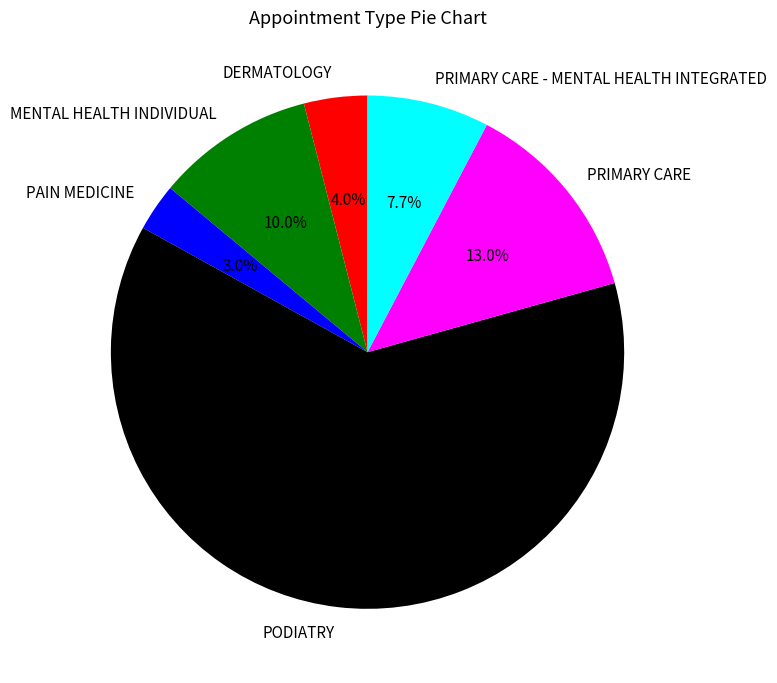

How many slices are in this pie chart?

6